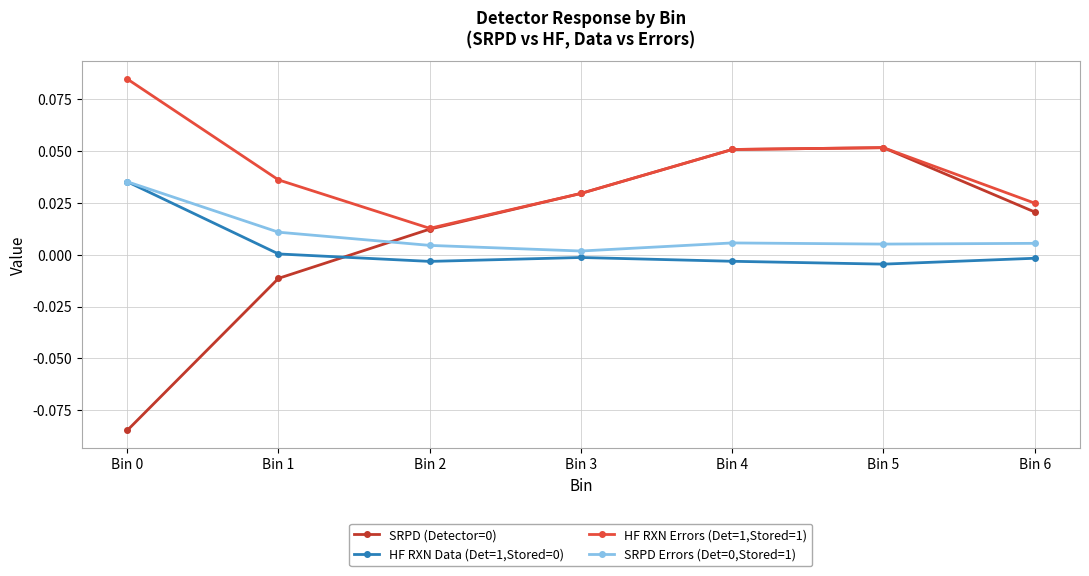

True or false: SRPD (Detector=0) has more than 0 interior local peaks.

True